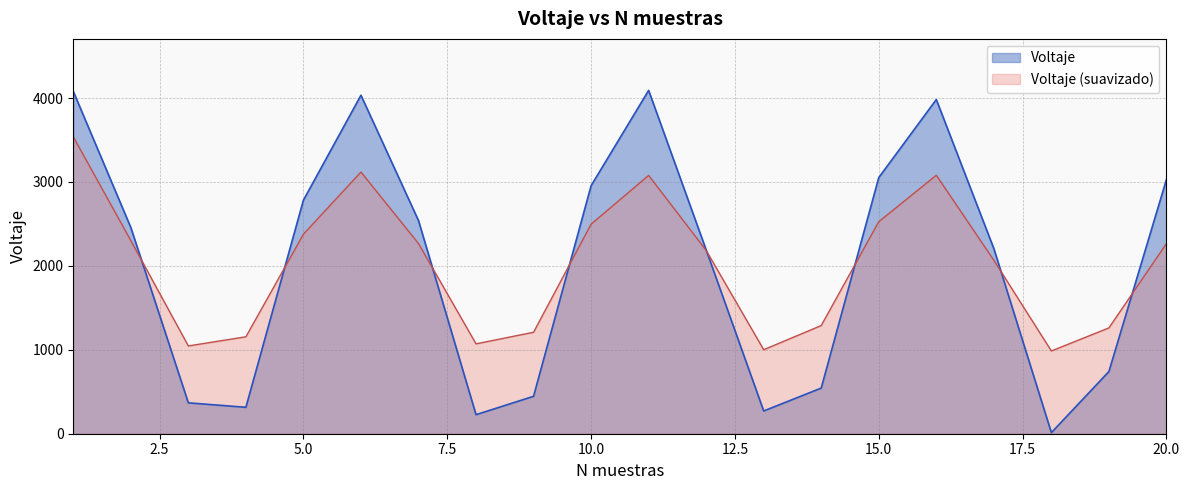

How many points are higher than both their immediate neighbors (excluding endpoints)?

3